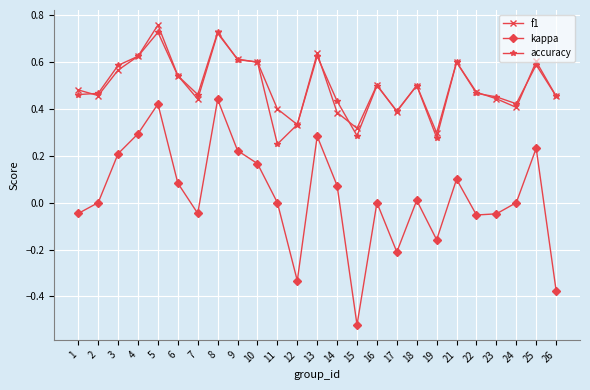

True or false: f1 and kappa cross at least once.

False